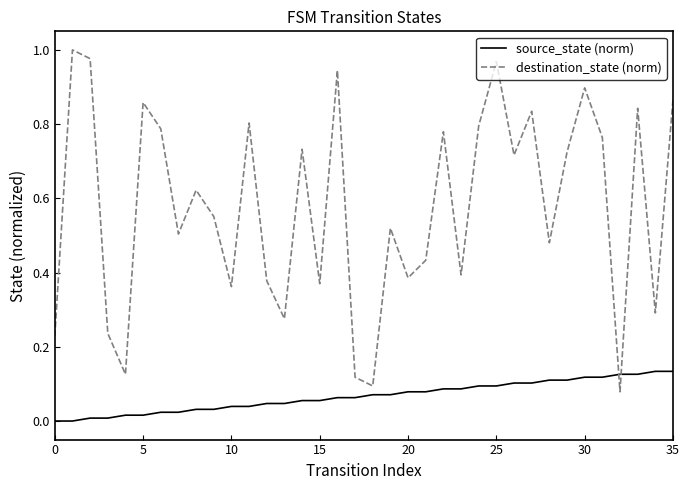

How many lines are shown in the chart?

2